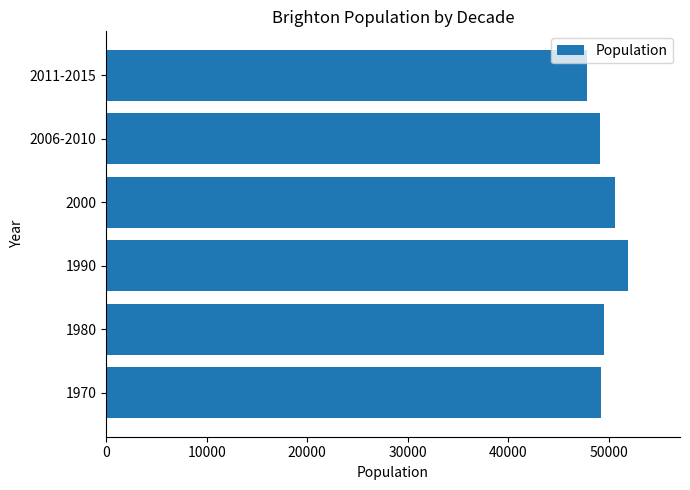

At which category does the chart reach its peak across all series?

1990